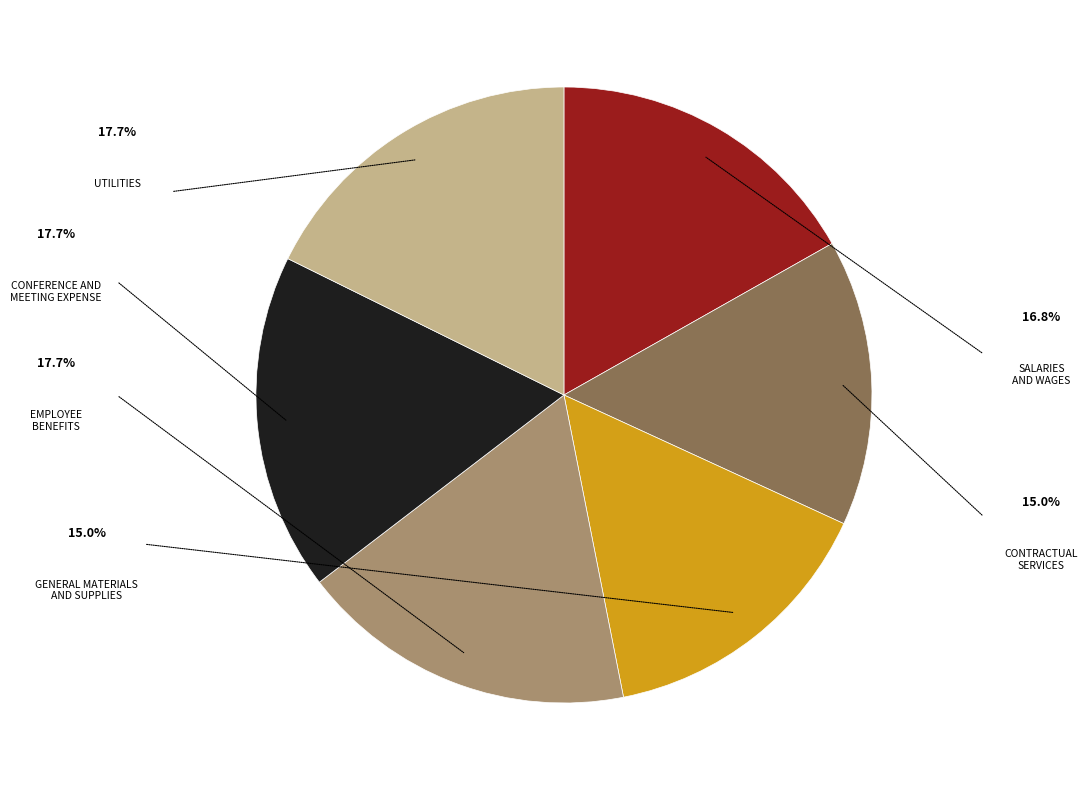

Does any single category account for the majority?

No